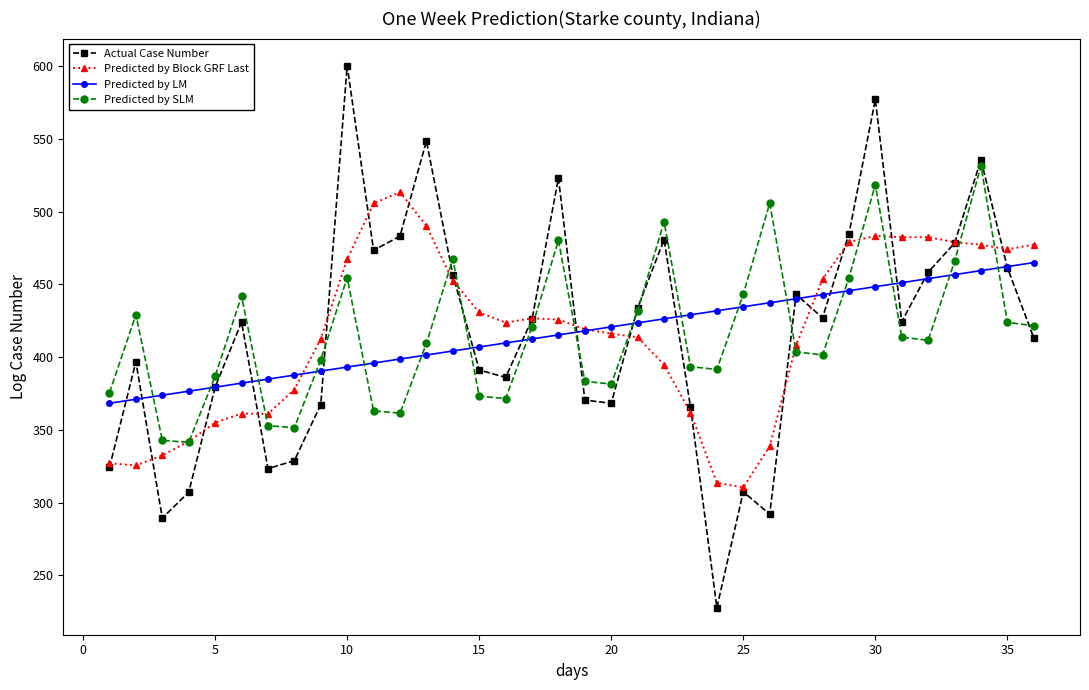

What is the value of the Predicted by SLM point at the 30th from the left?

518.6